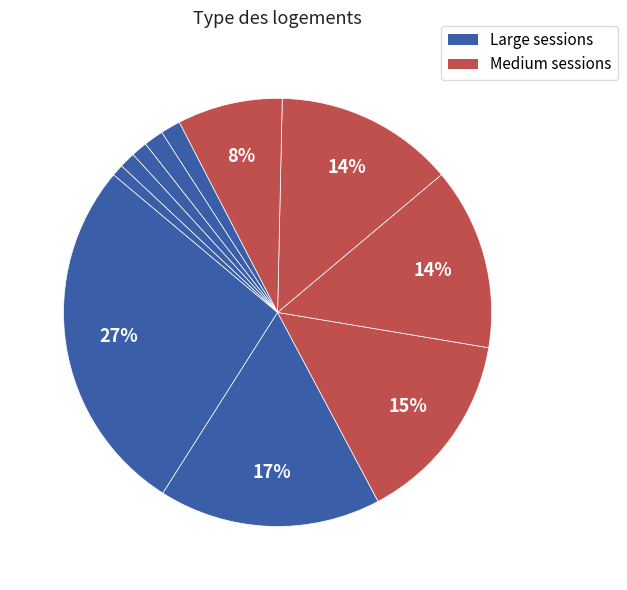

To the nearest percent, what is the average slice percentage?

9%